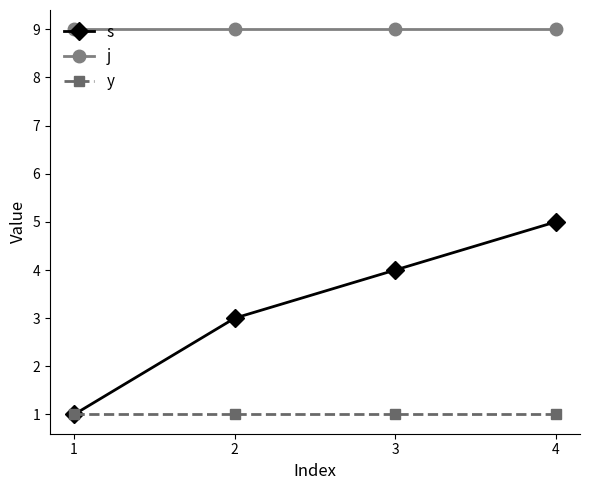

True or false: s has a value of 5 at 4.

True